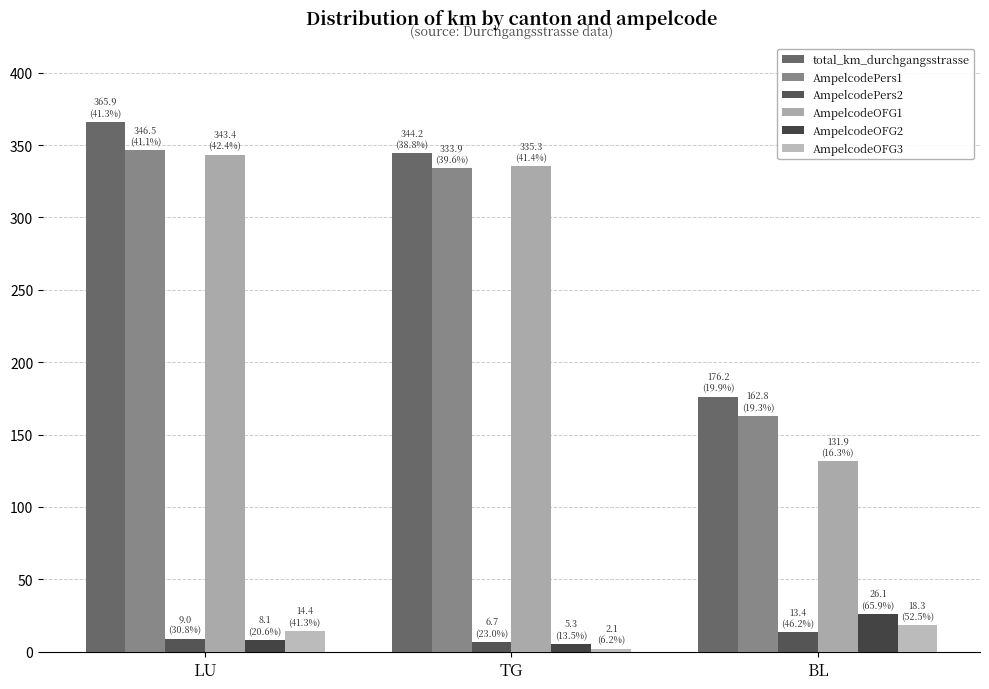

How many bars are there in total?

18